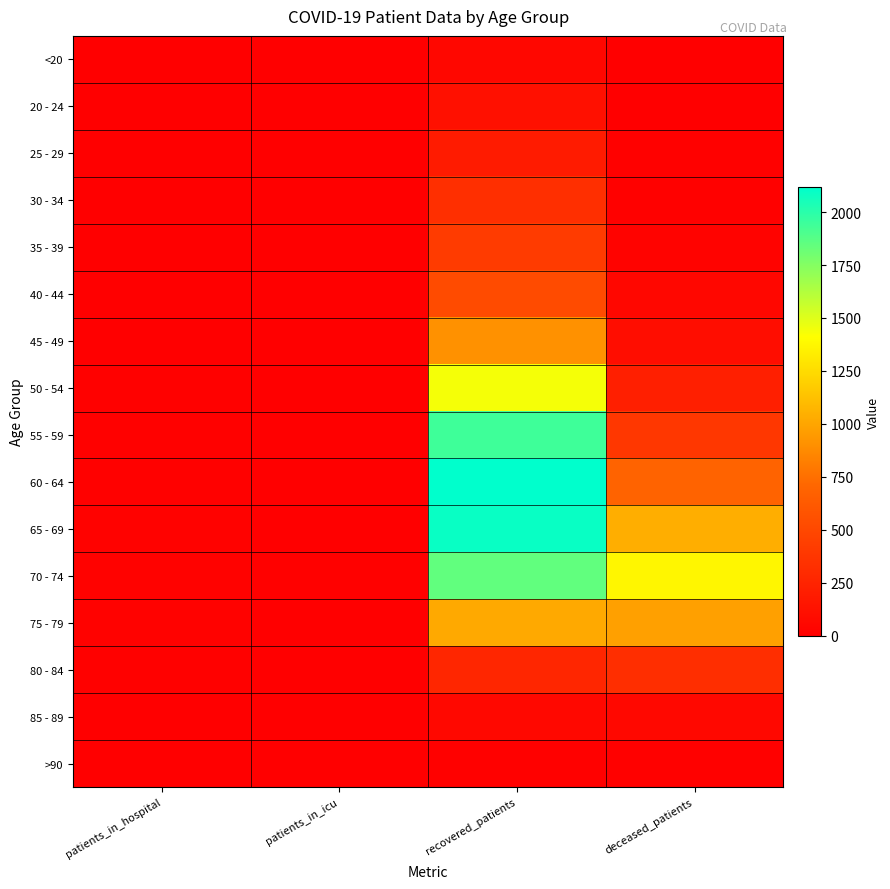

What is the difference between the highest and lowest values at recovered_patients?

2104